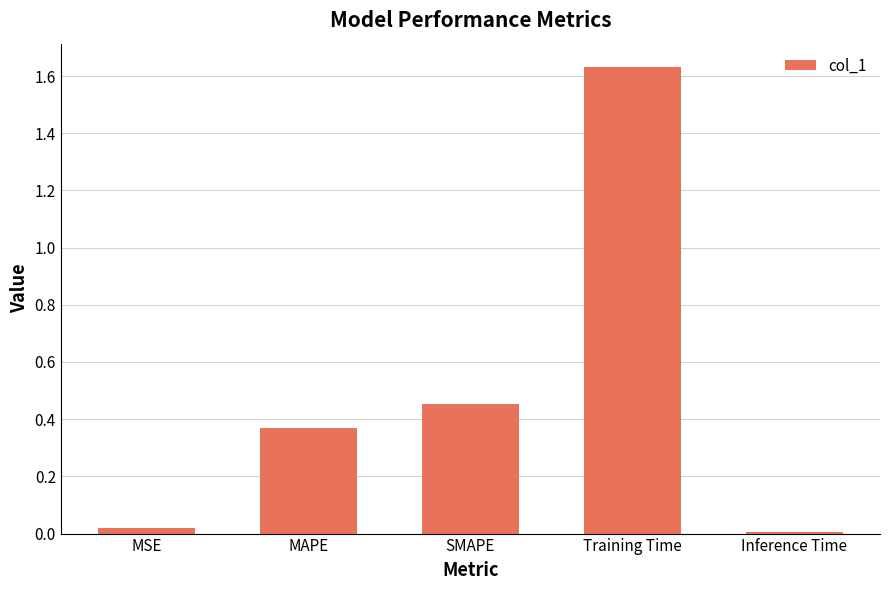

What is the sum of all values?

2.5